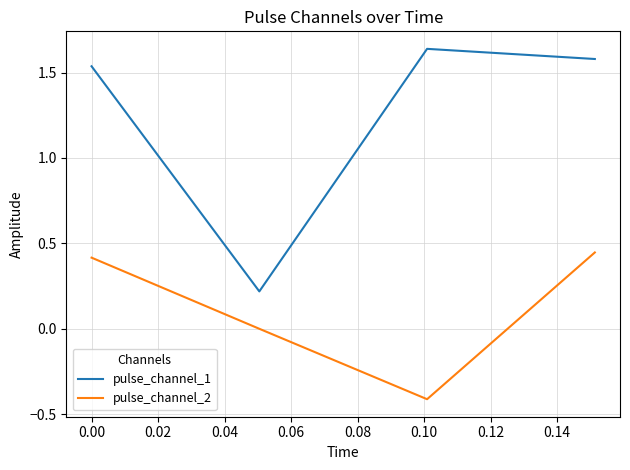

How many categories are shown in the chart?

4